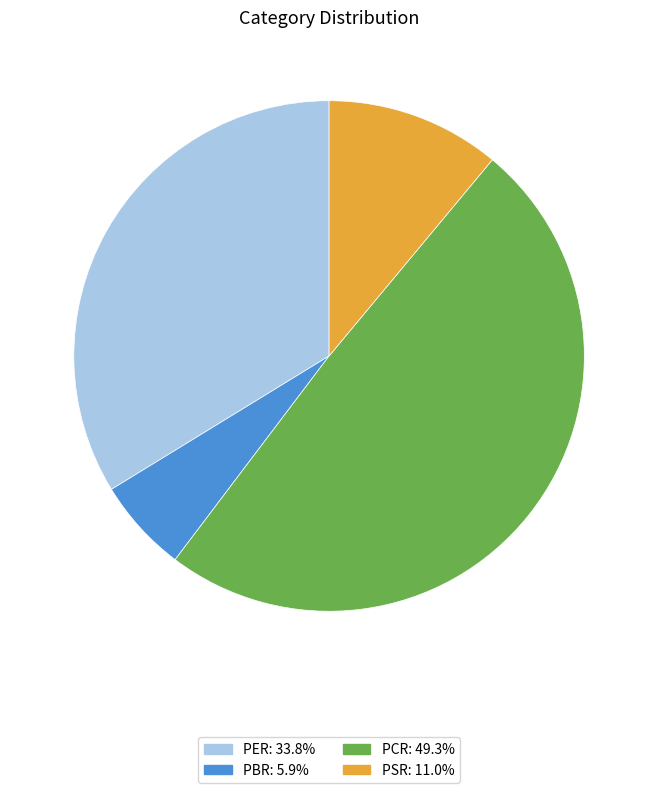

Is there a majority slice in this chart?

No